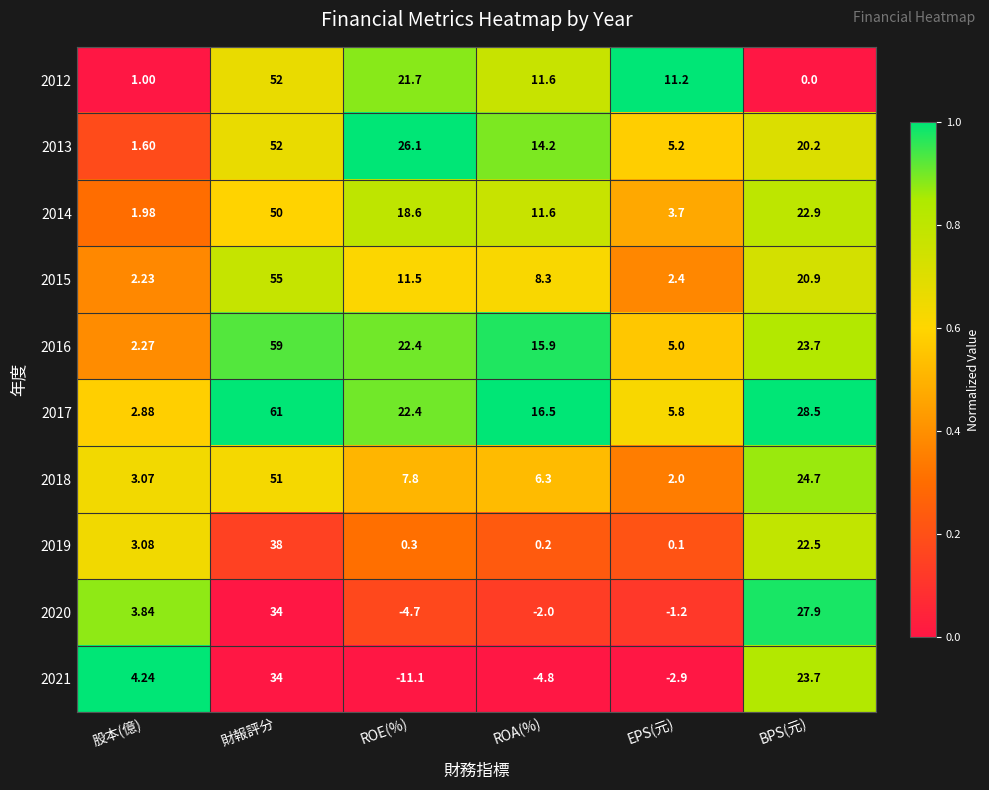

List the labels in order of 2014 value, smallest first.

股本(億), EPS(元), ROA(%), ROE(%), BPS(元), 財報評分